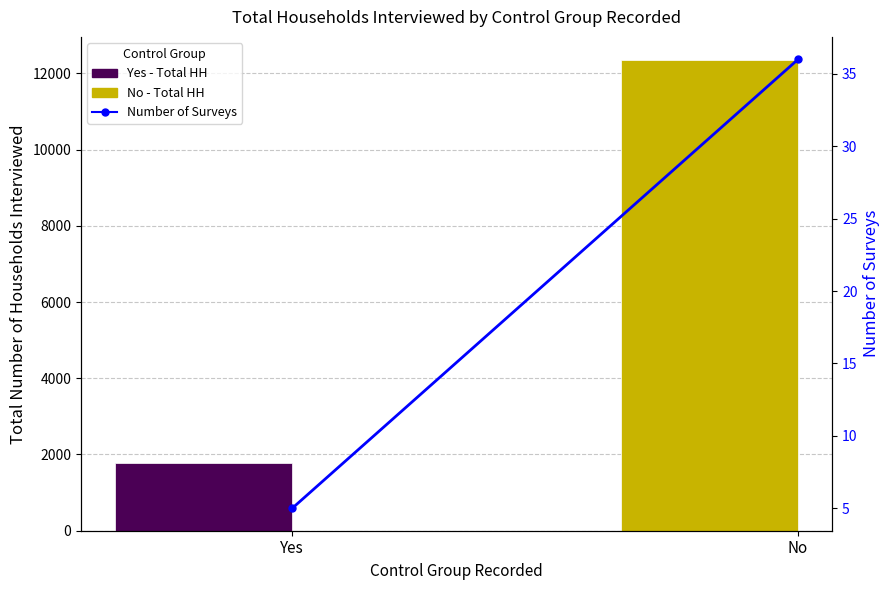

Does the chart contain stacked bars?

No